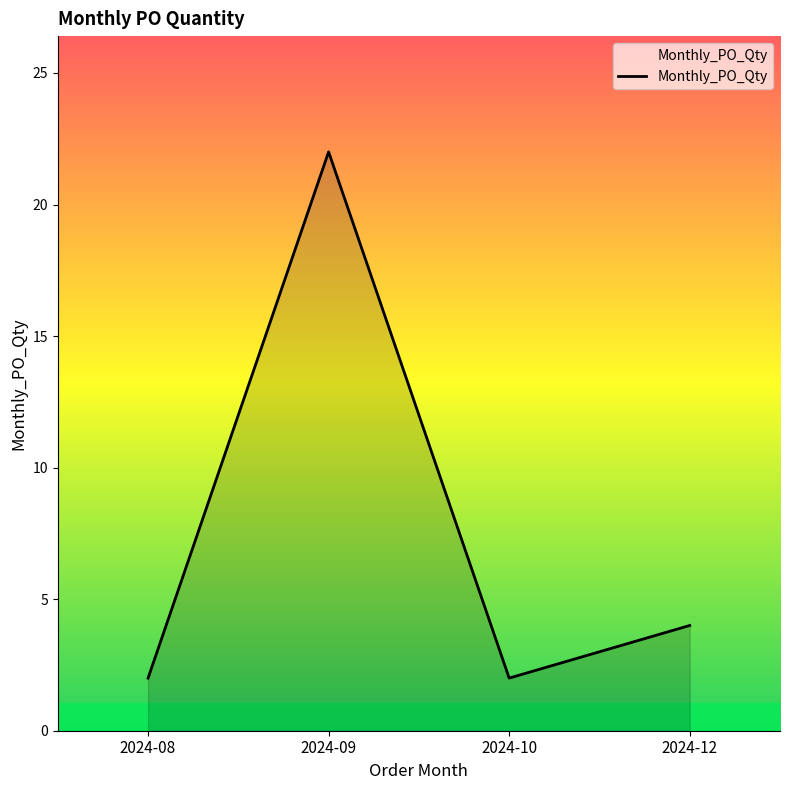

Reading left to right, what are all the values shown in this chart?

2024-08=2	2024-09=22	2024-10=2	2024-12=4